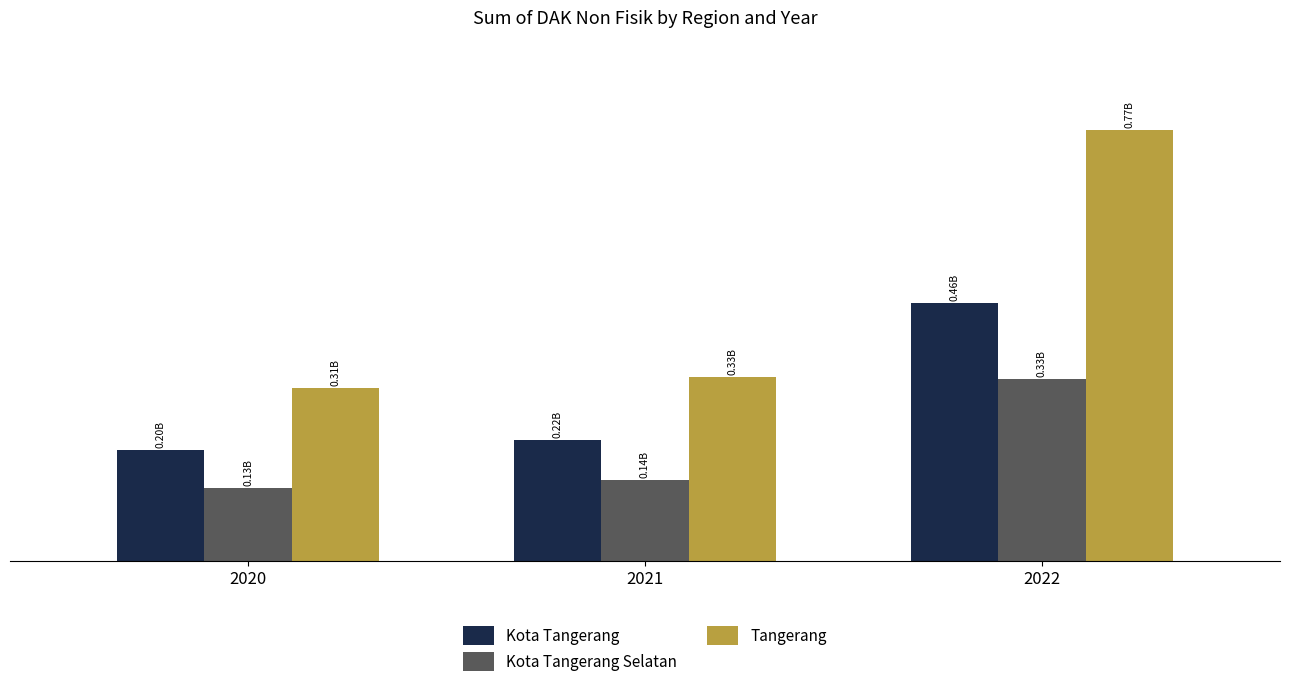

List the labels in order of Tangerang value, smallest first.

2020, 2021, 2022